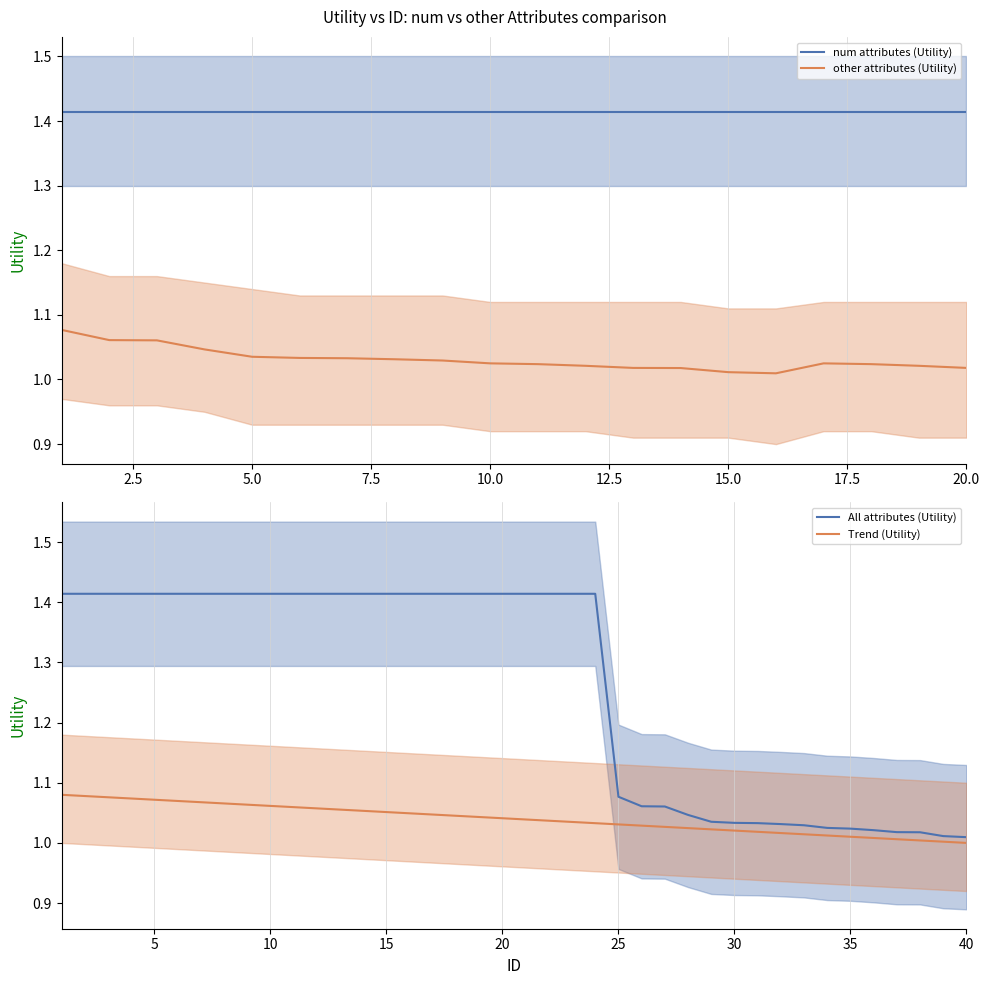

True or false: num attributes (Utility) and other attributes (Utility) intersect in this chart.

False